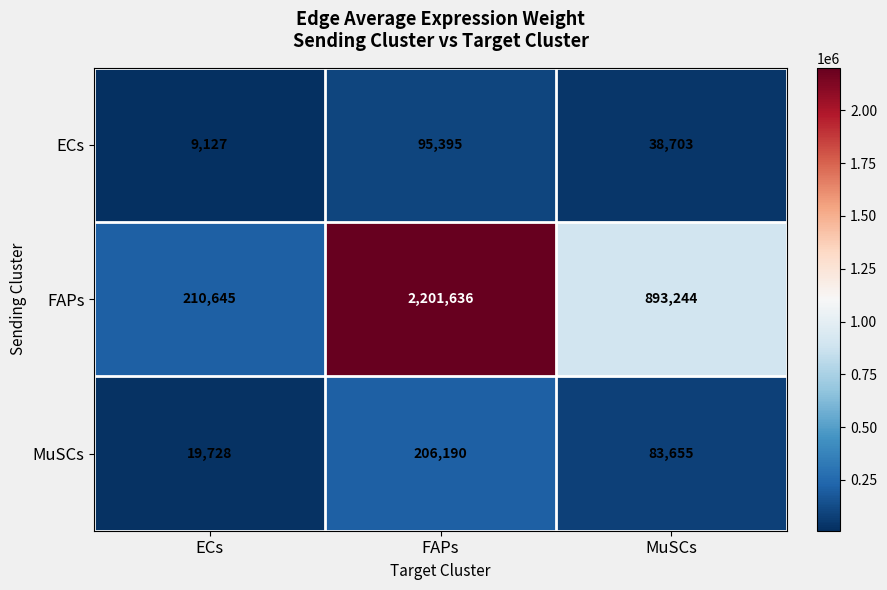

The value of ECs at FAPs is 138948. True or false?

False